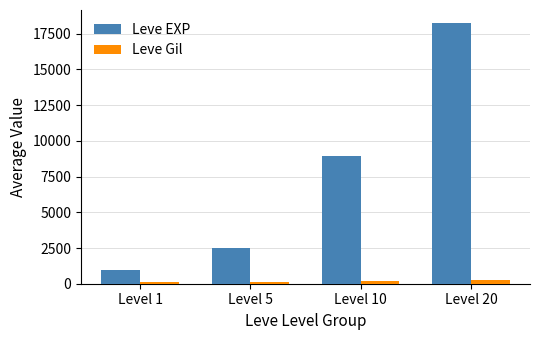

How many values in the Leve Gil series exceed 170?

2